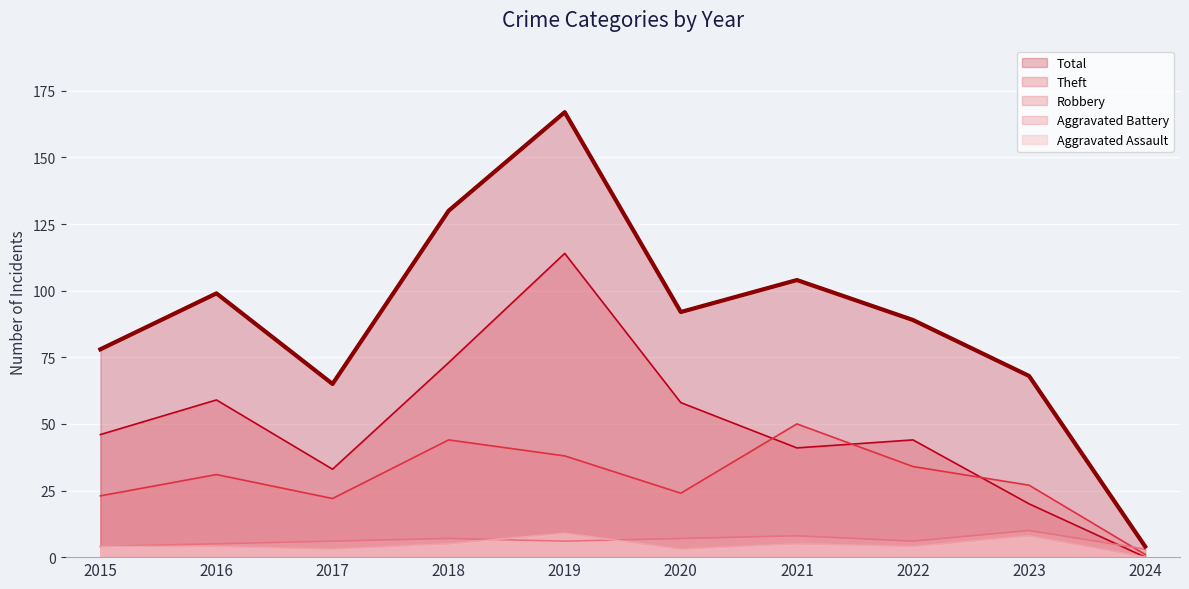

How many interior local valleys does the Theft series have?

2